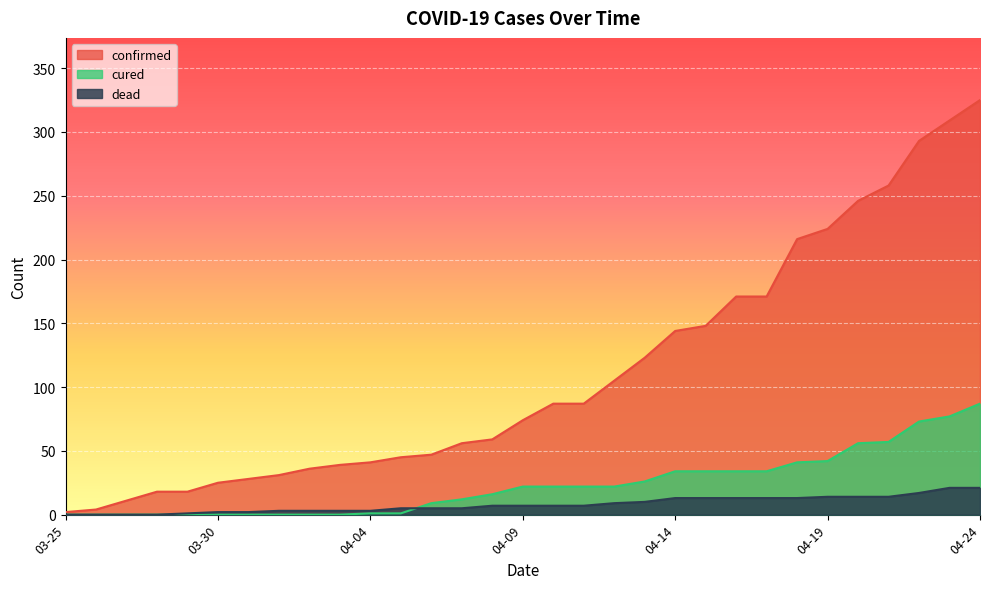

What is the difference between the second highest and minimum values in the dead series?

21